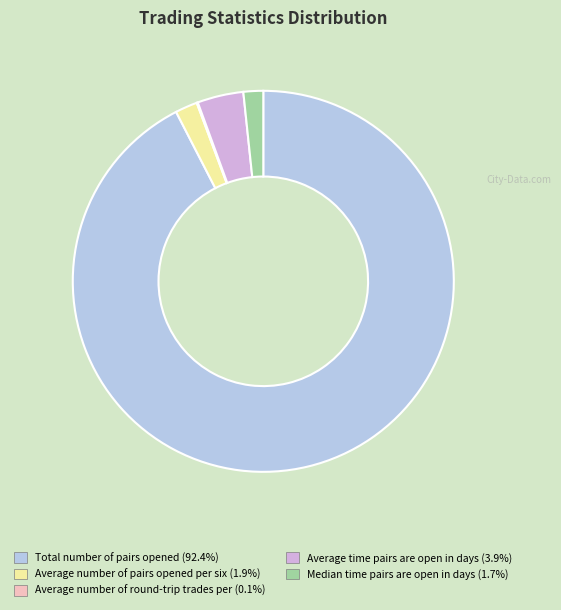

Does any single category account for the majority?

Yes